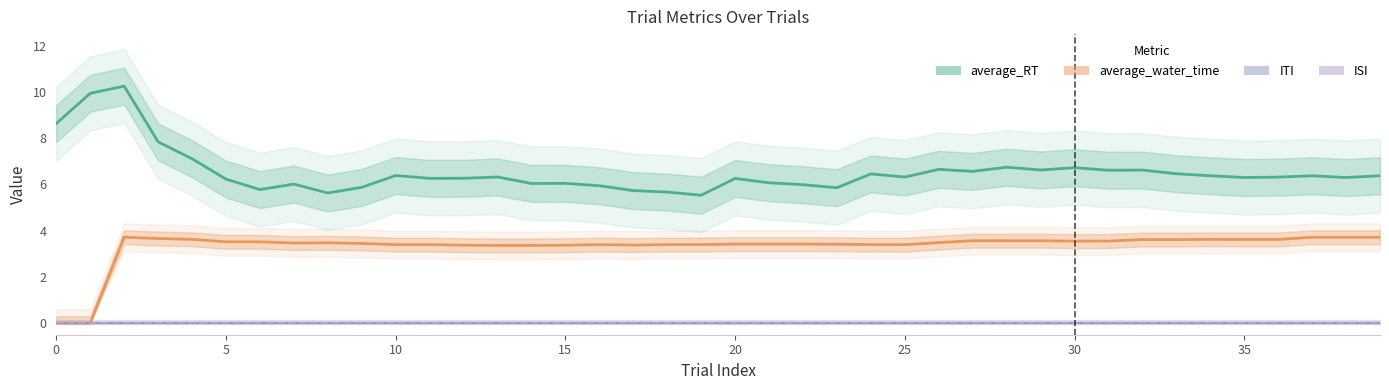

What is the label of the 27th point from the left?

26